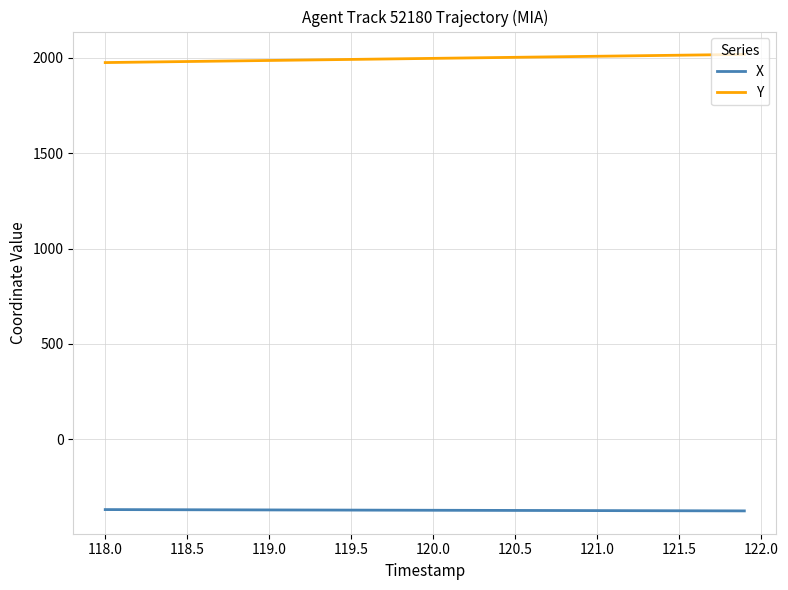

Which series has the largest total across all categories?

Y